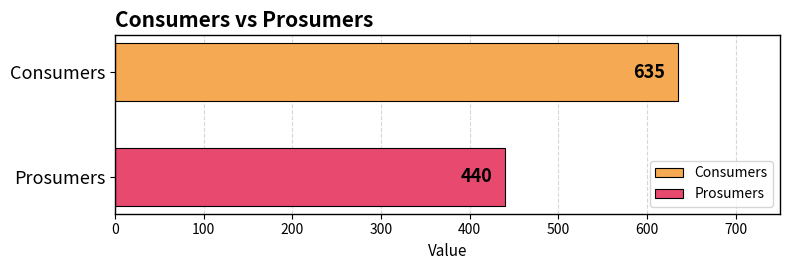

List the series in order of their peak value, lowest first.

Prosumers, Consumers